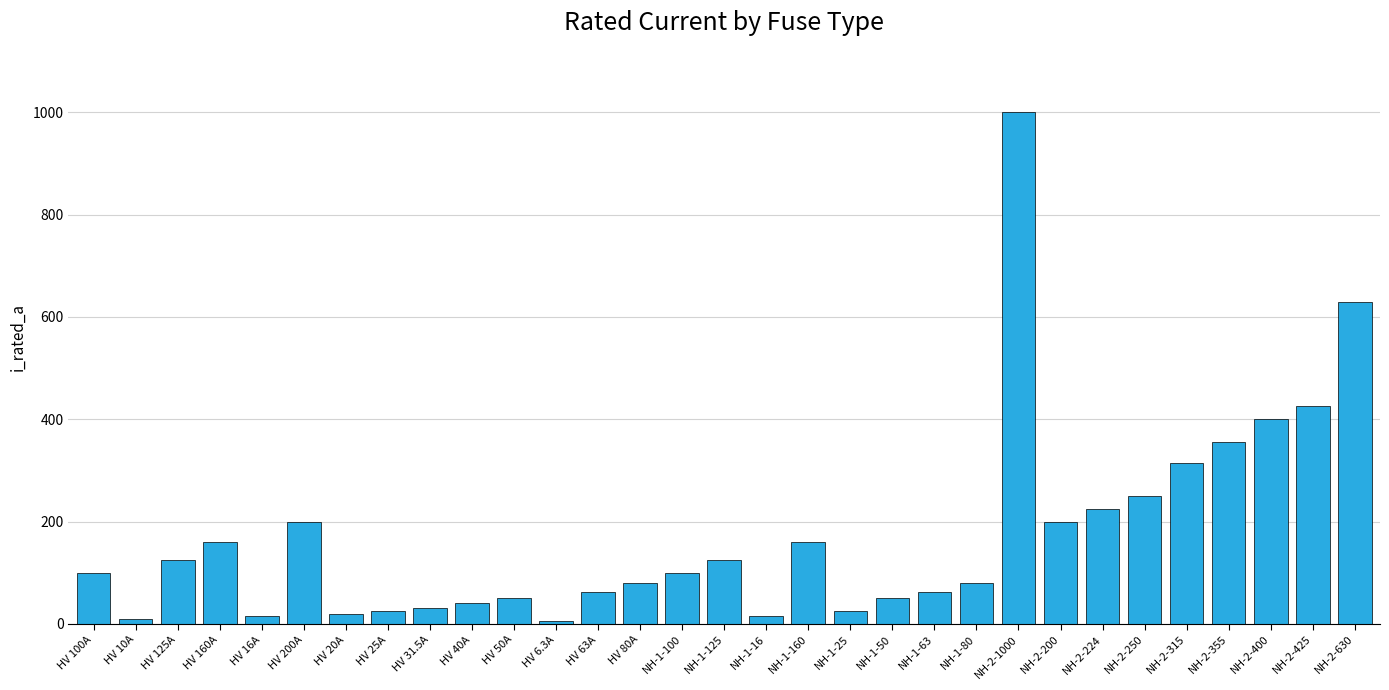

How many bars are there in total?

31